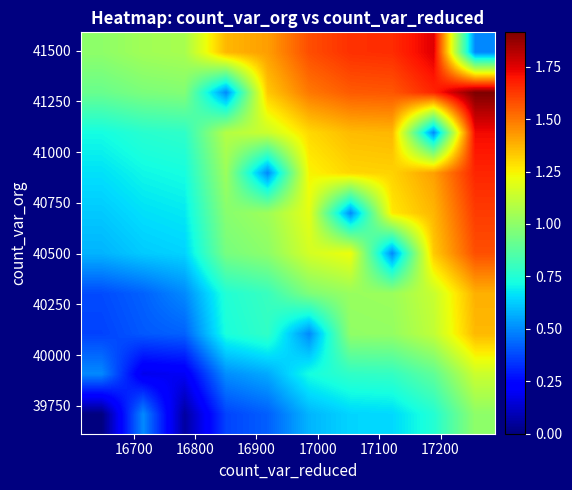

What is the greatest value displayed?

1.9